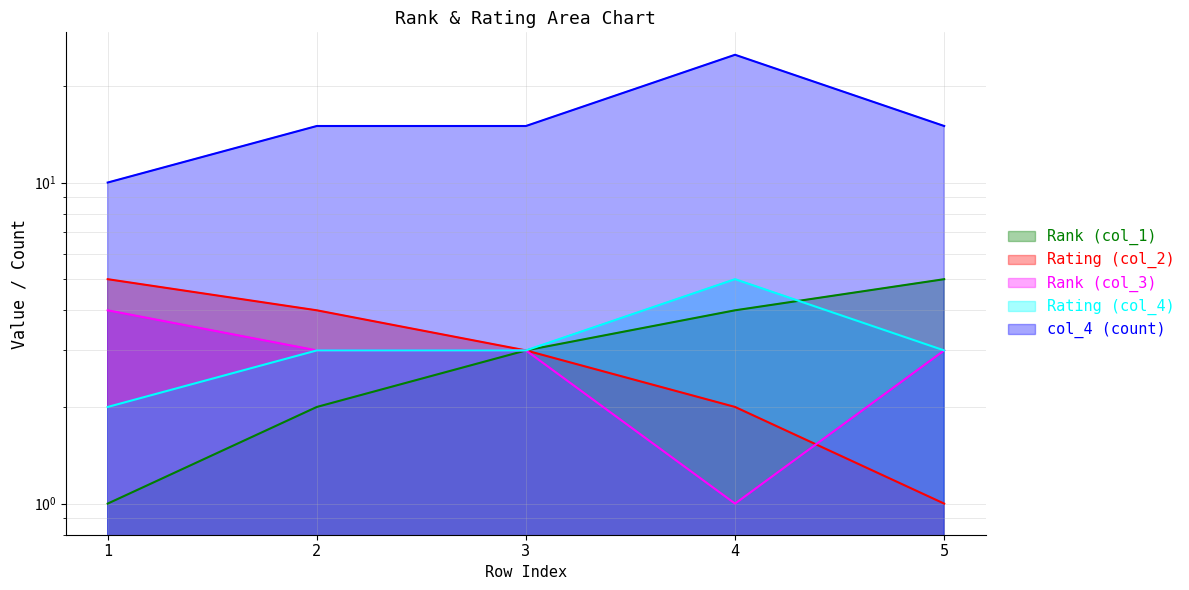

Which series has the widest spread of values?

col_4 (count)